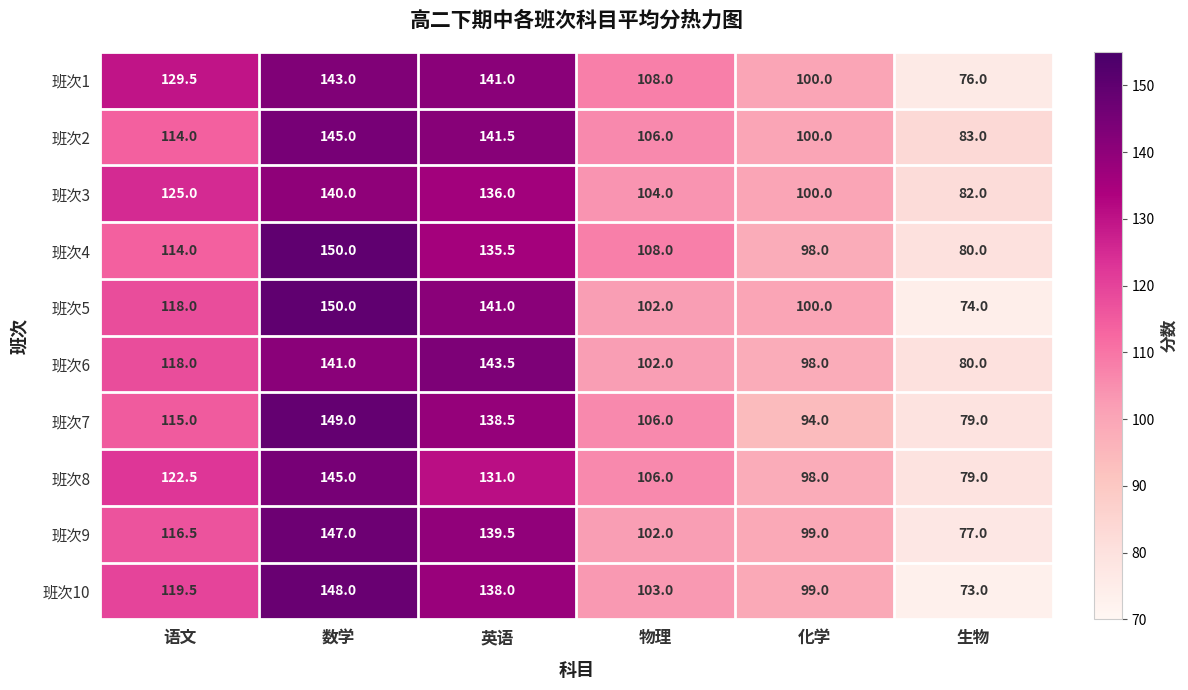

What is the difference between the maximum and minimum values in the 班次10 series?

75.0